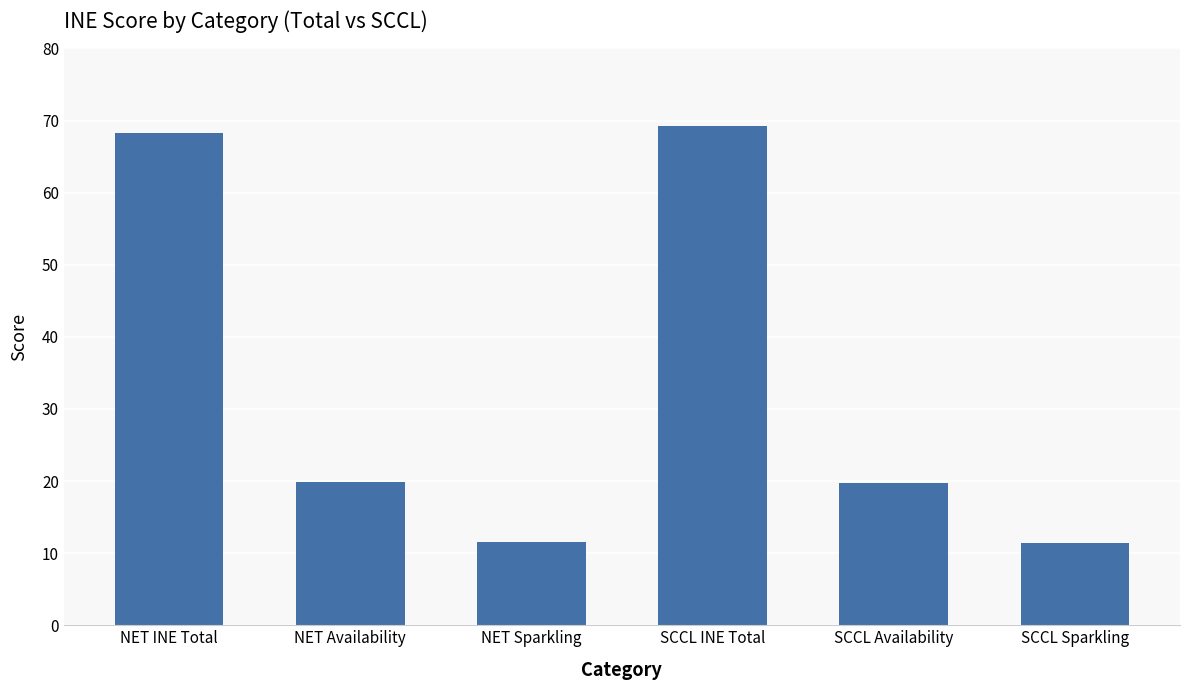

What is the smallest value displayed?

11.4